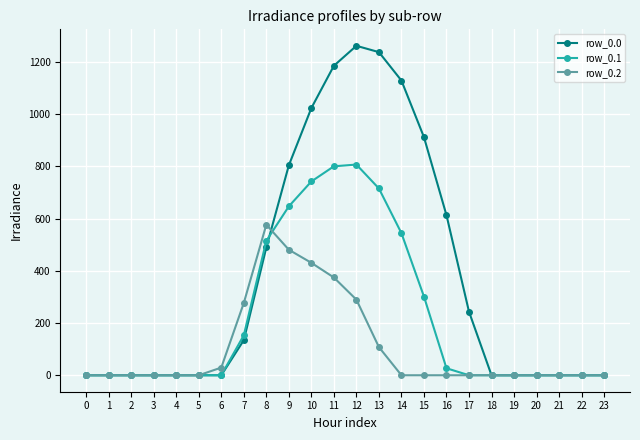

What is the difference between the second highest and second lowest values in the row_0.2 series?

480.7